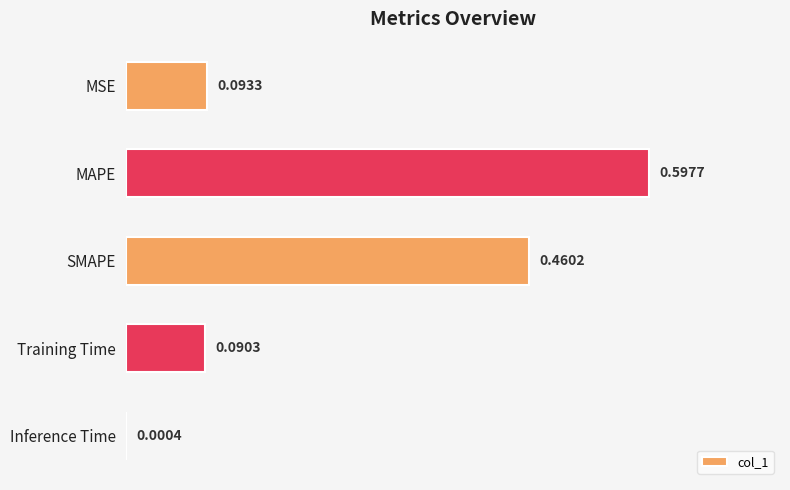

Between SMAPE and MSE, which is larger?

SMAPE